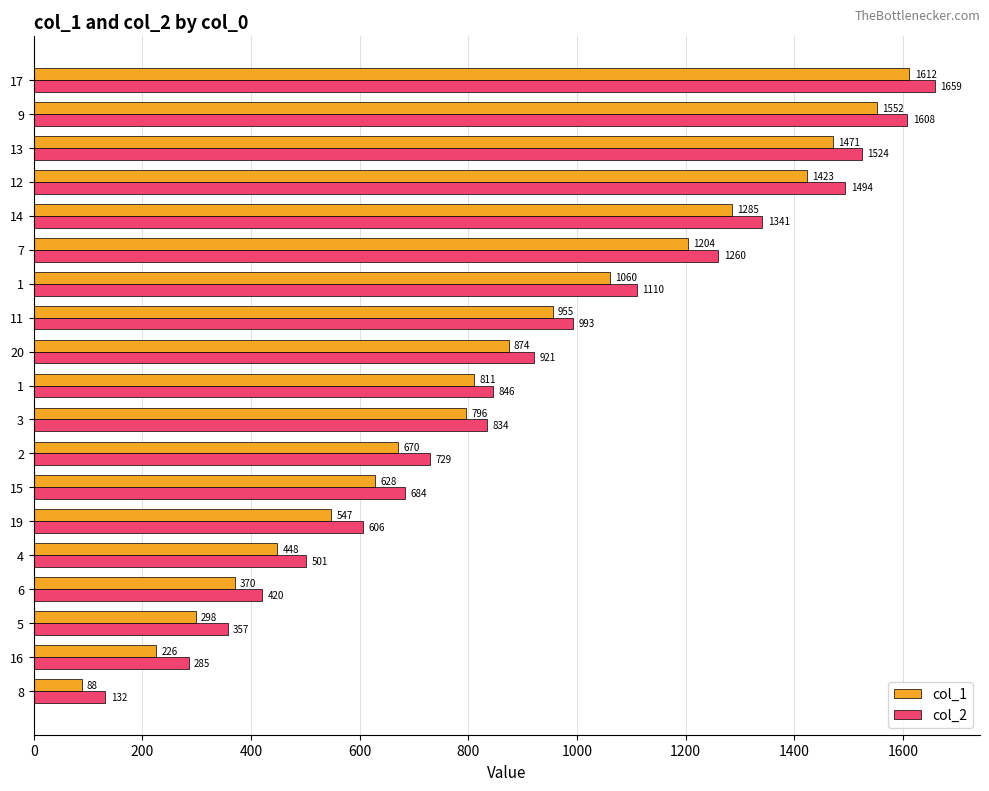

What is the average value of the col_1 series?

859